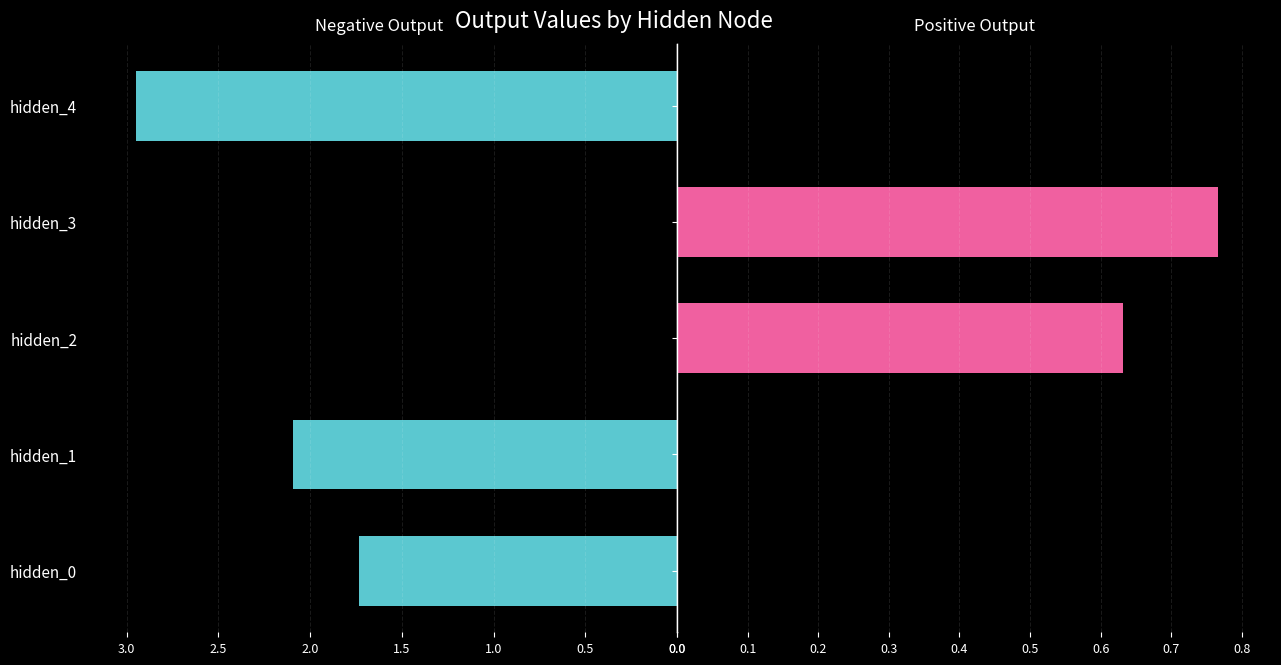

The value at hidden_3 is 0.8. True or false?

True